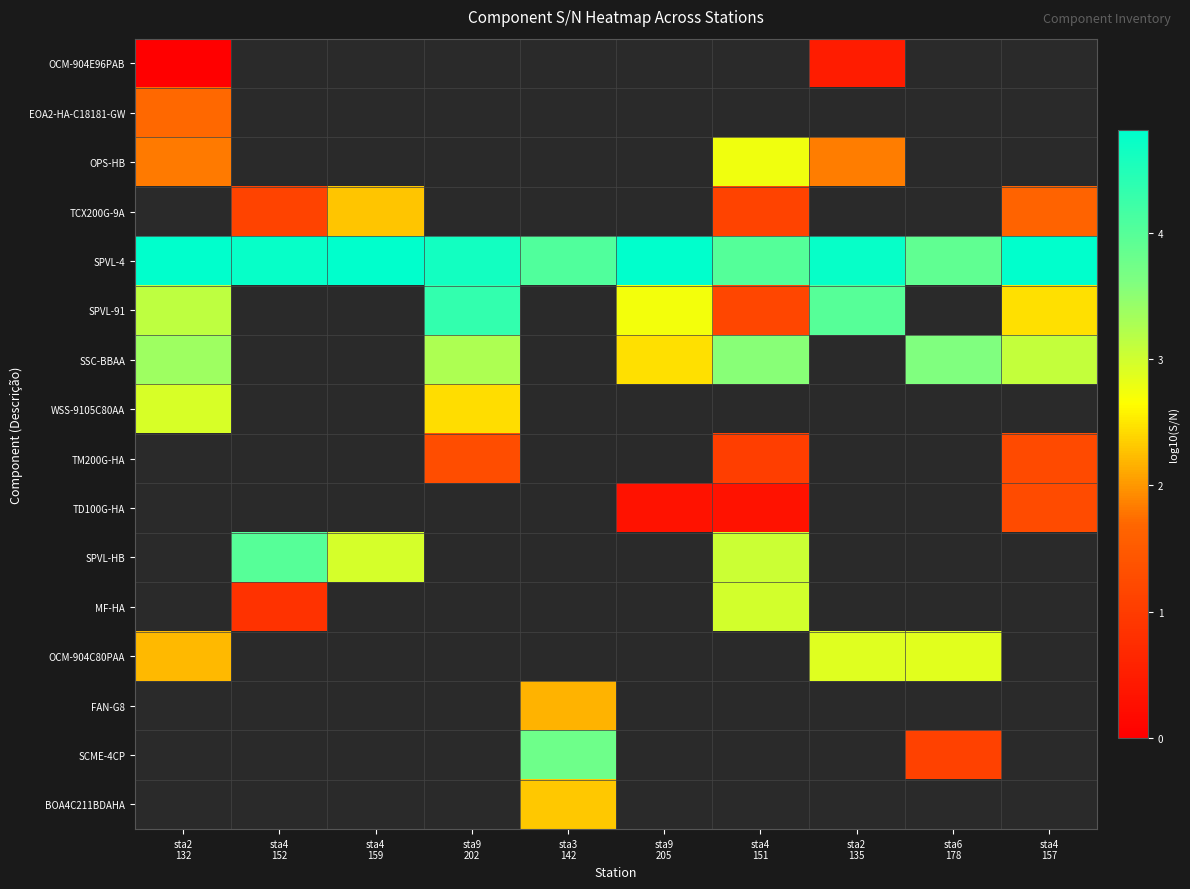

Which series has the widest spread of values?

SPVL-91